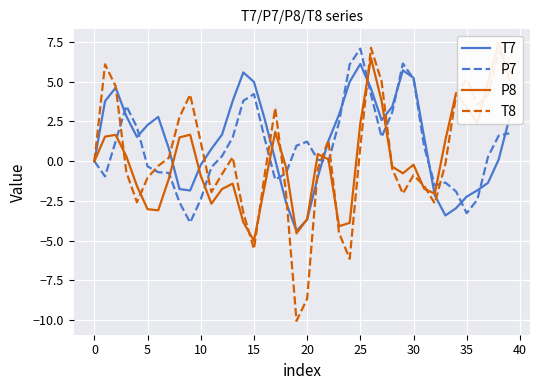

What are all the series names shown in the legend?

T7, P7, P8, T8